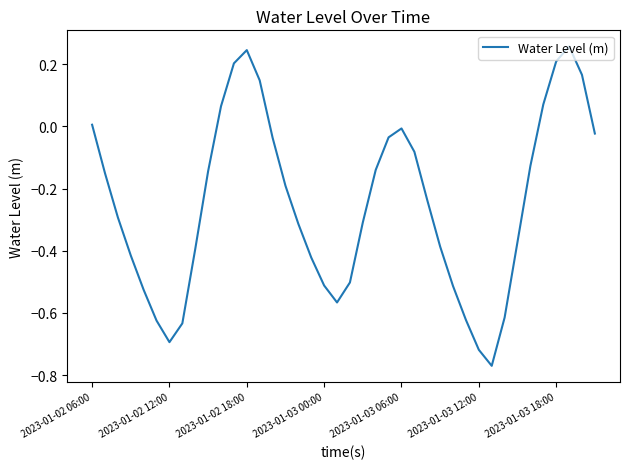

What is the difference between the maximum and minimum values?

1.0